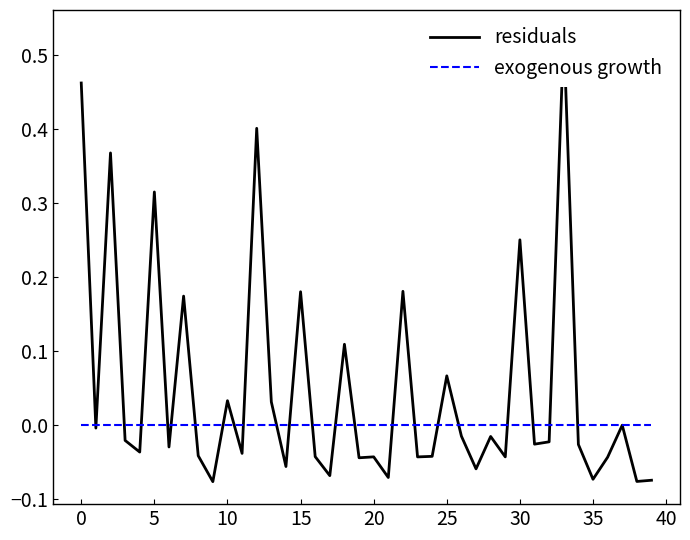

Which series has the widest spread of values?

residuals